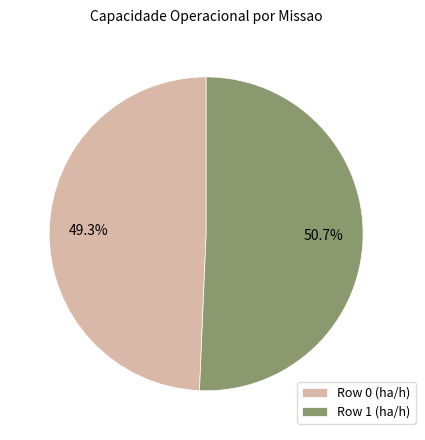

Count the number of slices in the pie.

2